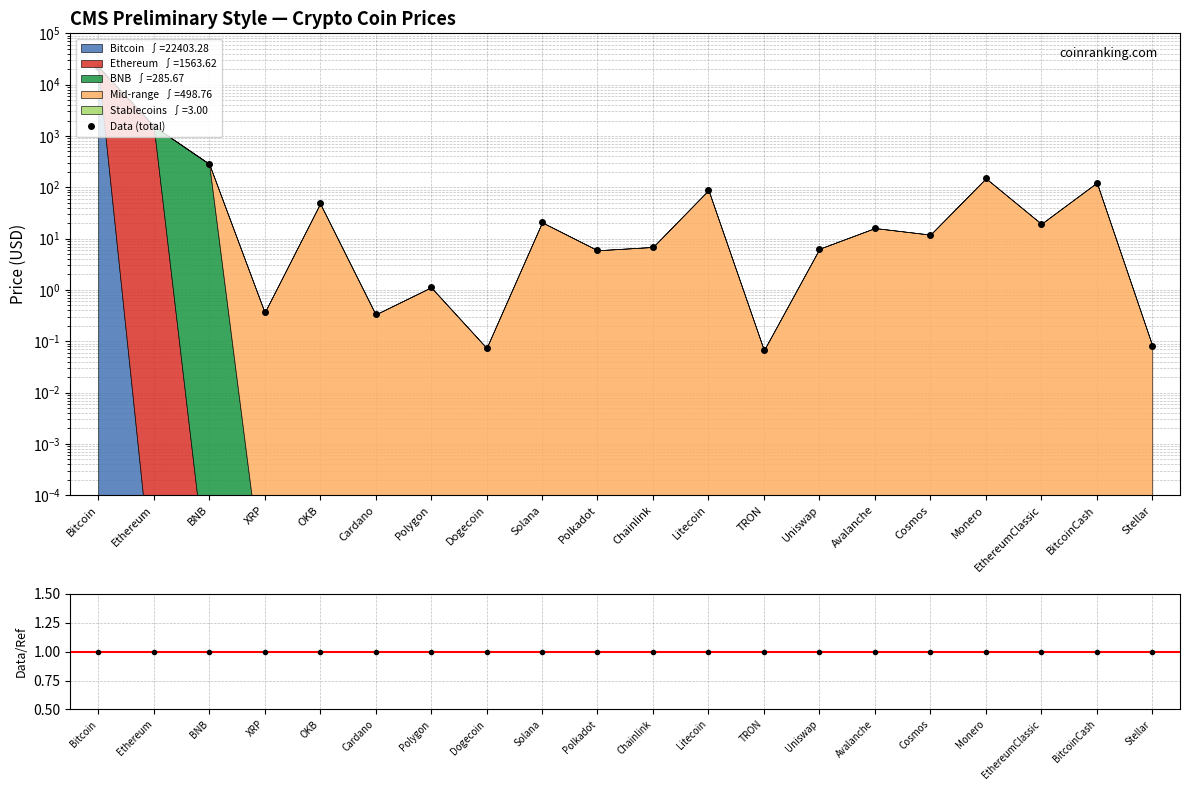

Reading right to left, transcribe all the data shown in this chart.

Data (total price sum): Stellar=0.1	BitcoinCash=123.1	EthereumClassic=19.4	Monero=149.8	Cosmos=12.0	Avalanche=16.1	Uniswap=6.4	TRON=0.1	Litecoin=88.1	Chainlink=6.9	Polkadot=5.9	Solana=20.8	Dogecoin=0.1	Polygon=1.1	Cardano=0.3	OKB=48.4	XRP=0.4	BNB=286.7	Ethereum=1564.6	Bitcoin=22404.3
Ratio: Stellar=1.0	BitcoinCash=1.0	EthereumClassic=1.0	Monero=1.0	Cosmos=1.0	Avalanche=1.0	Uniswap=1.0	TRON=1.0	Litecoin=1.0	Chainlink=1.0	Polkadot=1.0	Solana=1.0	Dogecoin=1.0	Polygon=1.0	Cardano=1.0	OKB=1.0	XRP=1.0	BNB=1.0	Ethereum=1.0	Bitcoin=1.0